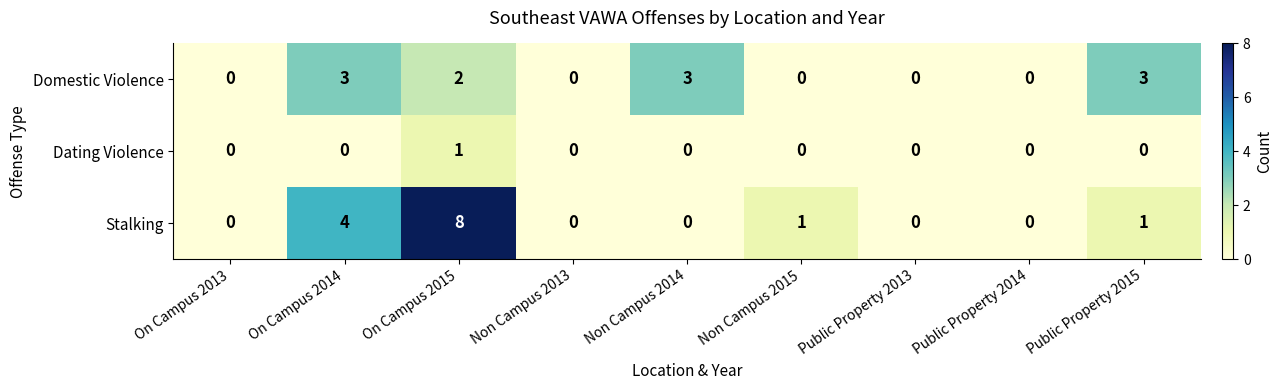

Reading left to right, extract all data points from this chart.

Domestic Violence: On Campus 2013=0	On Campus 2014=3	On Campus 2015=2	Non Campus 2013=0	Non Campus 2014=3	Non Campus 2015=0	Public Property 2013=0	Public Property 2014=0	Public Property 2015=3
Dating Violence: On Campus 2013=0	On Campus 2014=0	On Campus 2015=1	Non Campus 2013=0	Non Campus 2014=0	Non Campus 2015=0	Public Property 2013=0	Public Property 2014=0	Public Property 2015=0
Stalking: On Campus 2013=0	On Campus 2014=4	On Campus 2015=8	Non Campus 2013=0	Non Campus 2014=0	Non Campus 2015=1	Public Property 2013=0	Public Property 2014=0	Public Property 2015=1